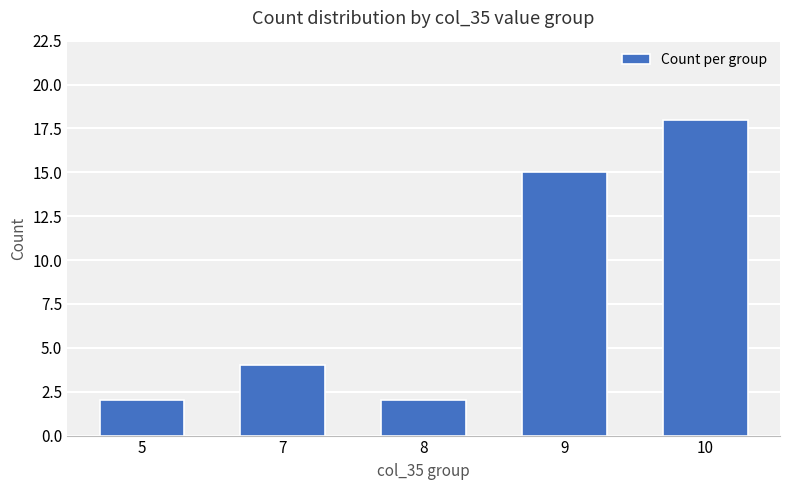

Between 10 and 7, which is larger?

10